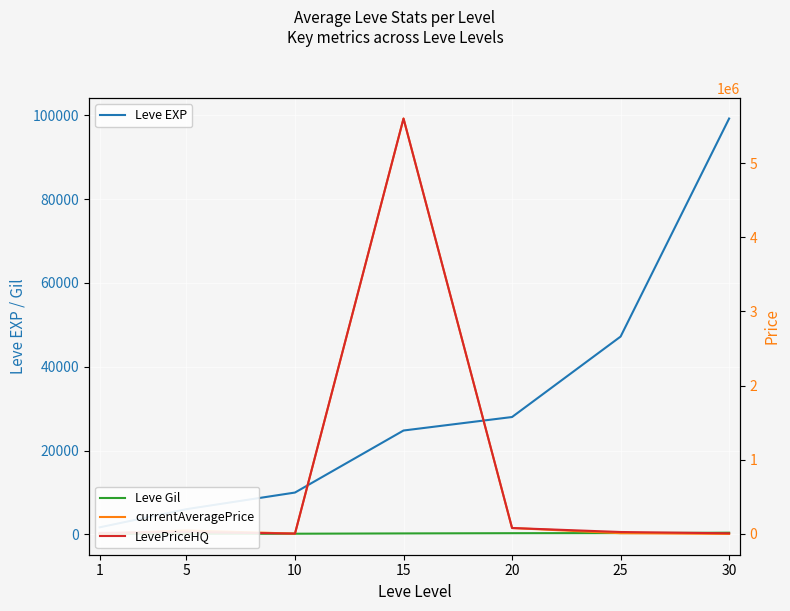

At how many categories does at least one series exceed 5004338?

1